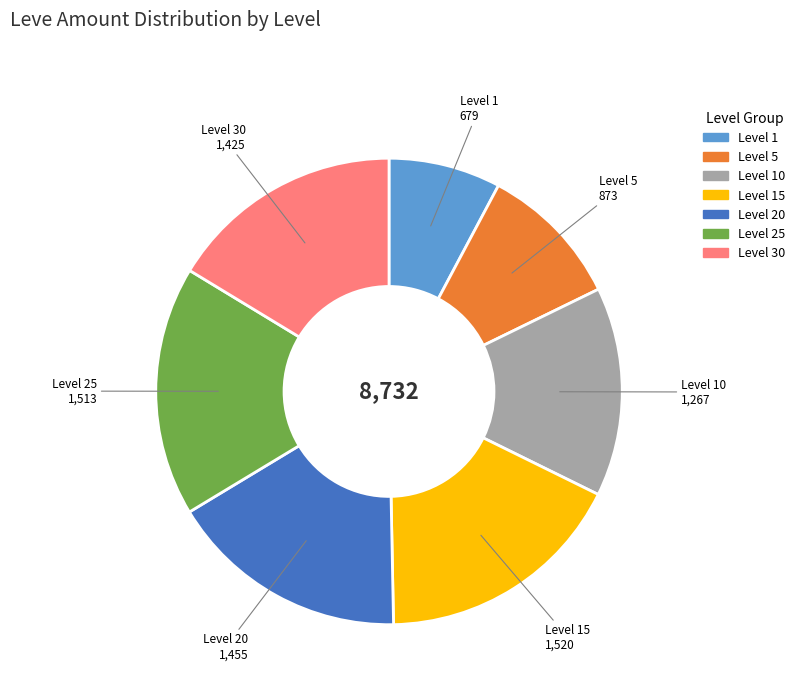

Is there any slice that represents more than half of the pie?

No